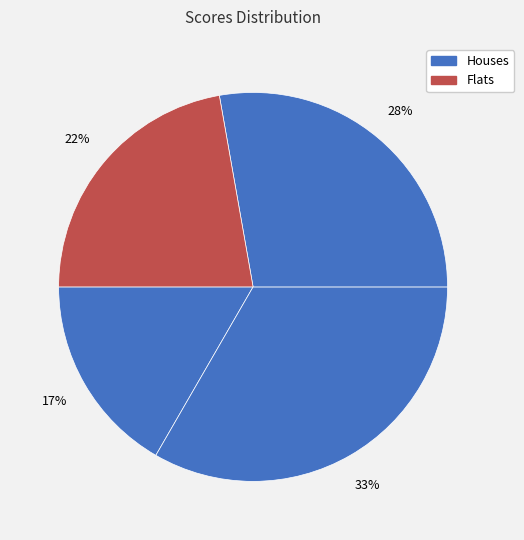

Count the number of slices in the pie.

4